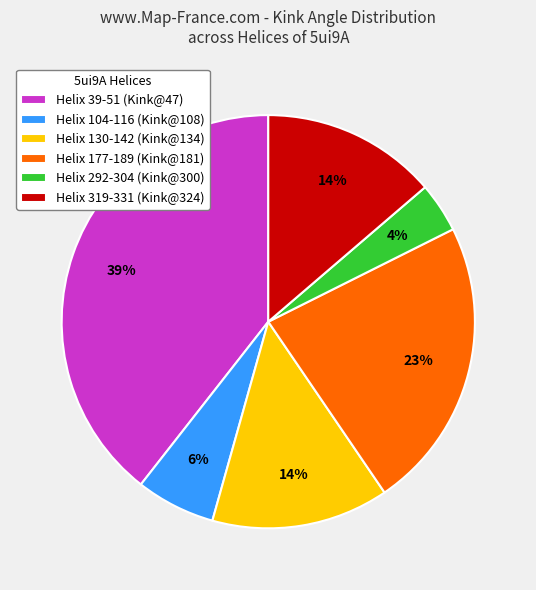

True or false: Helix 39-51 (Kink@47) accounts for 27% of the total.

False